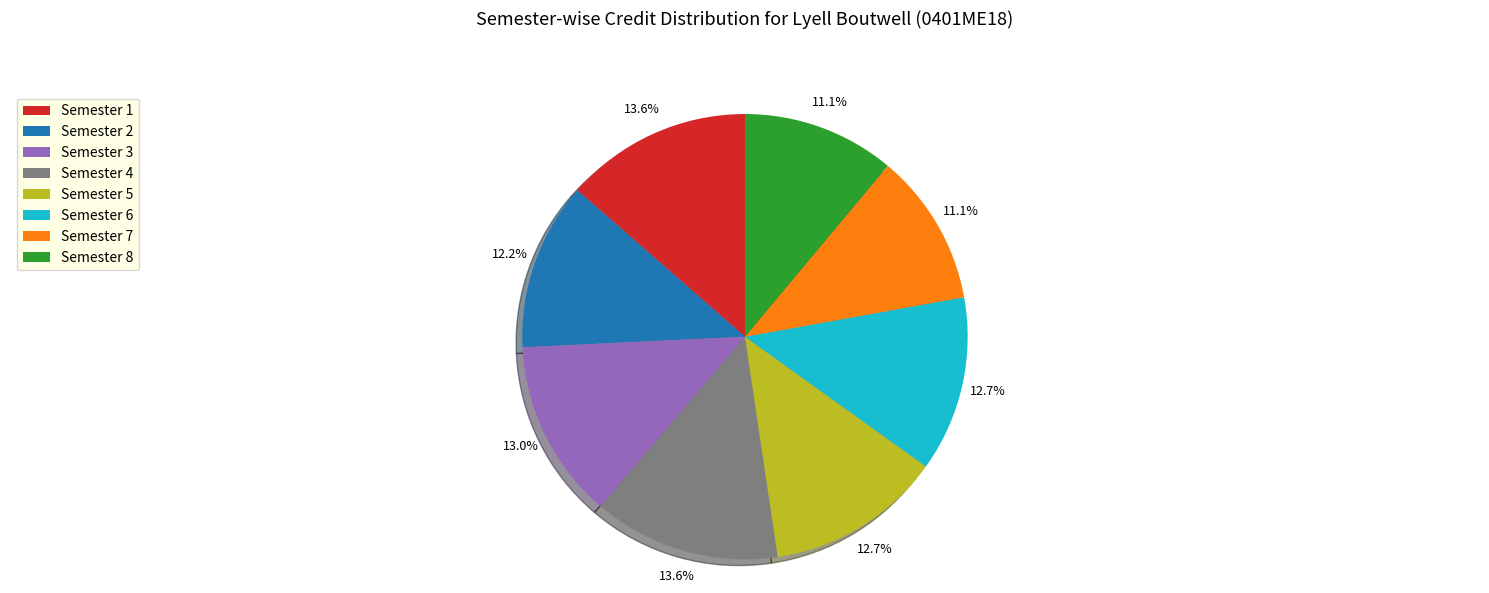

Is there any slice that represents more than half of the pie?

No